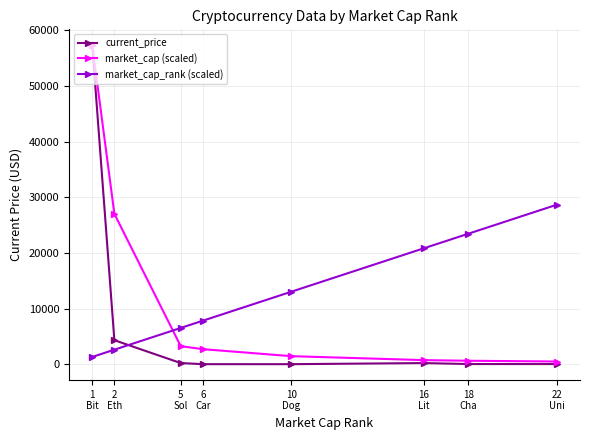

Which series has the widest spread of values?

current_price